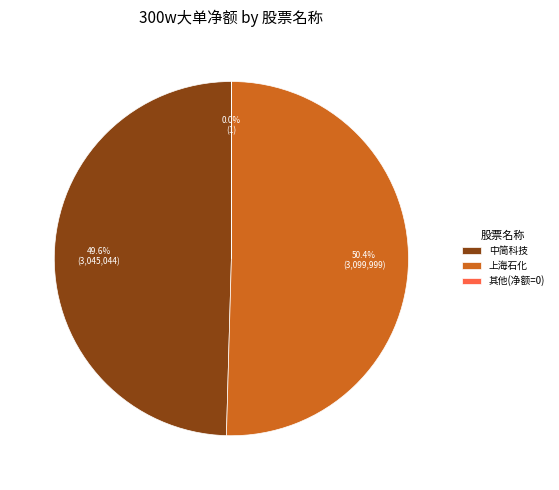

What is the largest slice in the pie chart?

上海石化